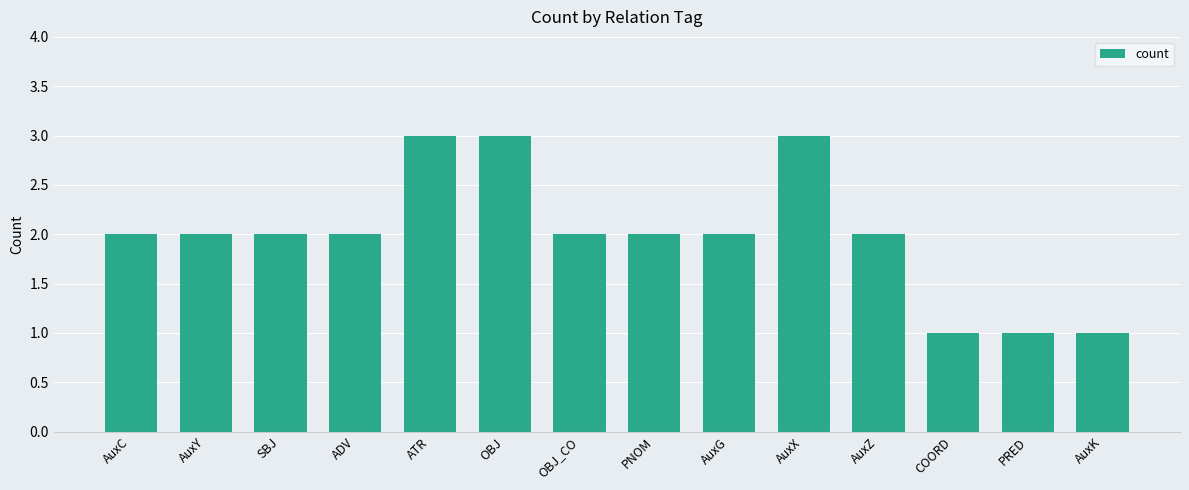

Are the bars grouped side by side (vs. stacked)?

No